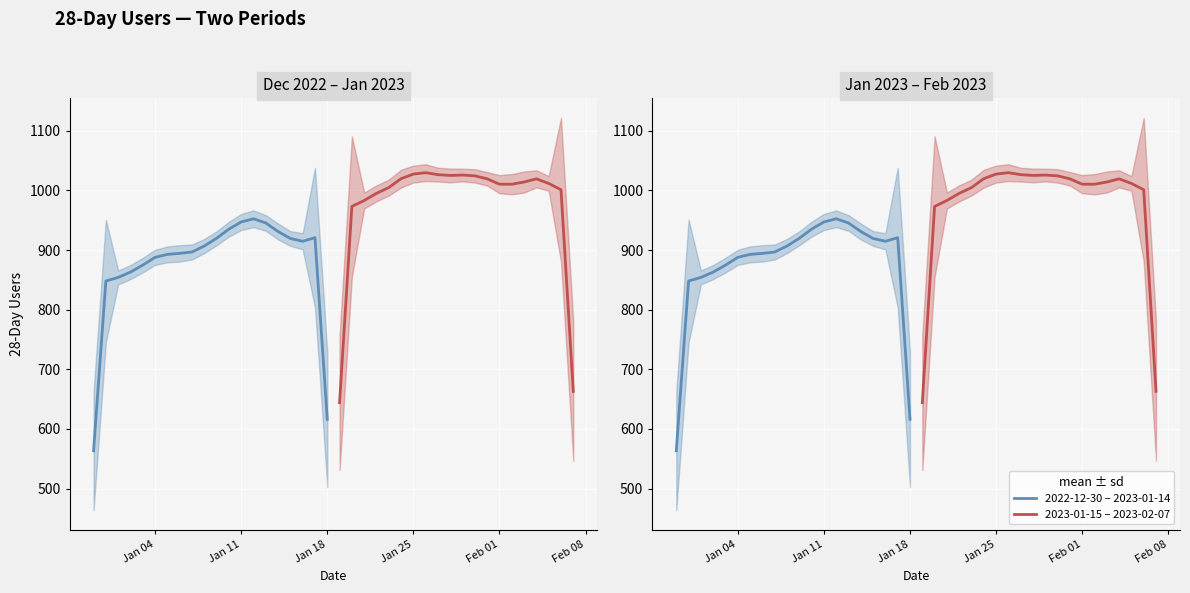

True or false: 2023-01-15 – 2023-02-07 has a value of 1652.5 at 15.

False